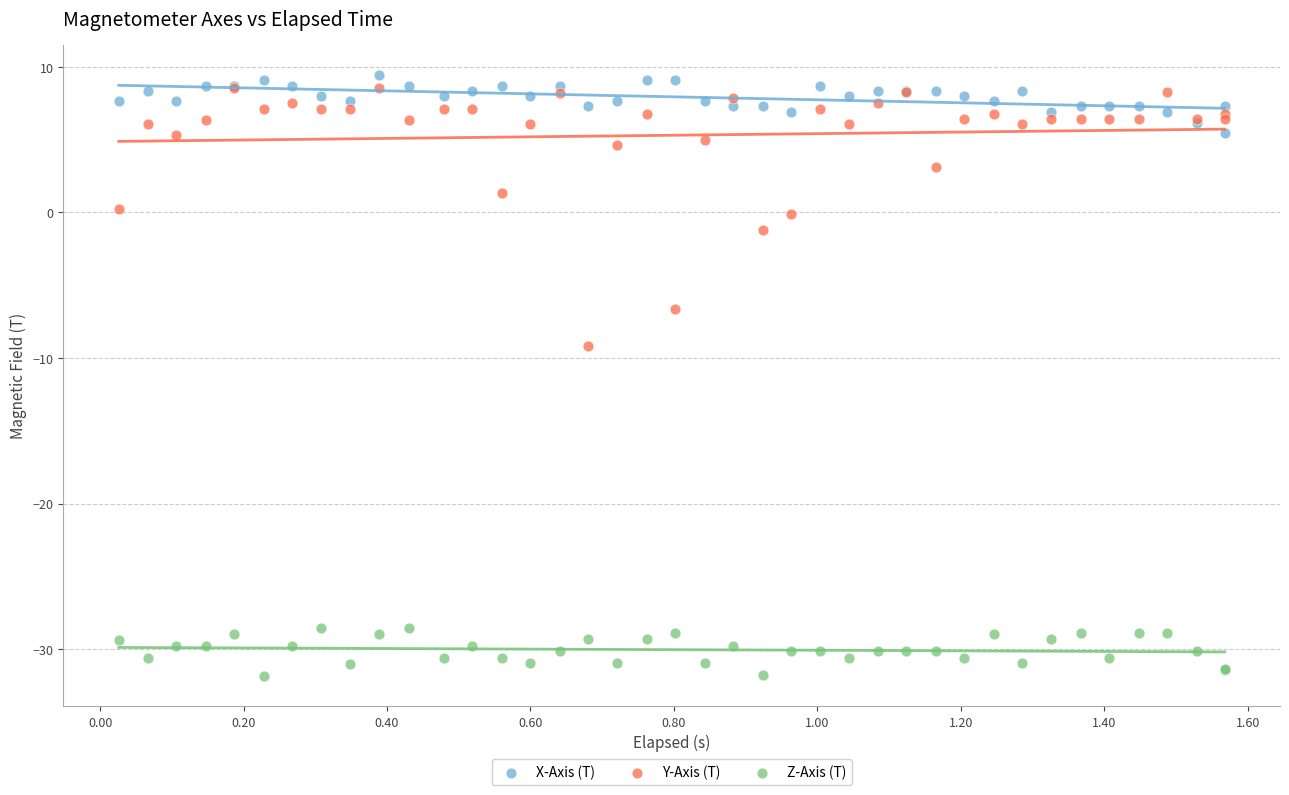

Across all series, what Y value is closest to -11?

-9.2